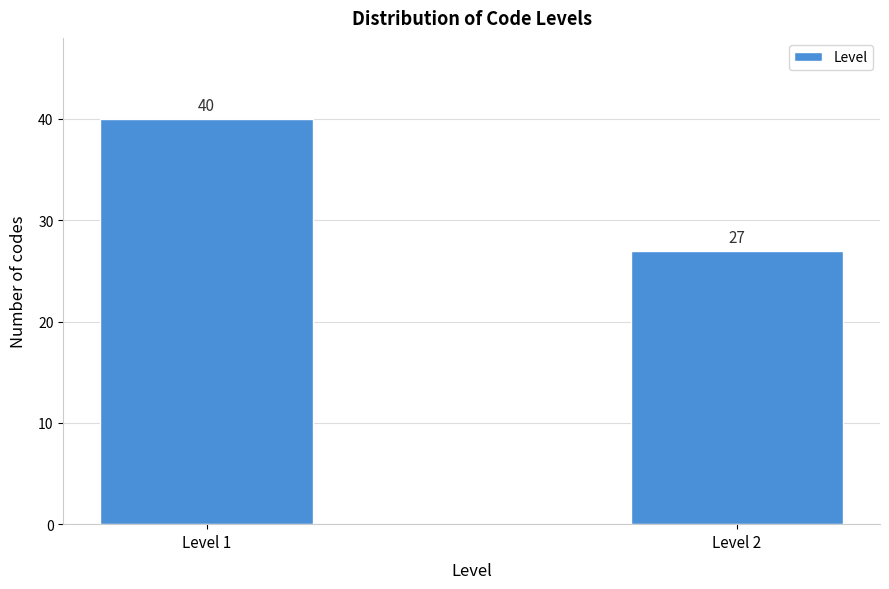

Reading left to right, extract all data points from this chart.

Level 1=40	Level 2=27